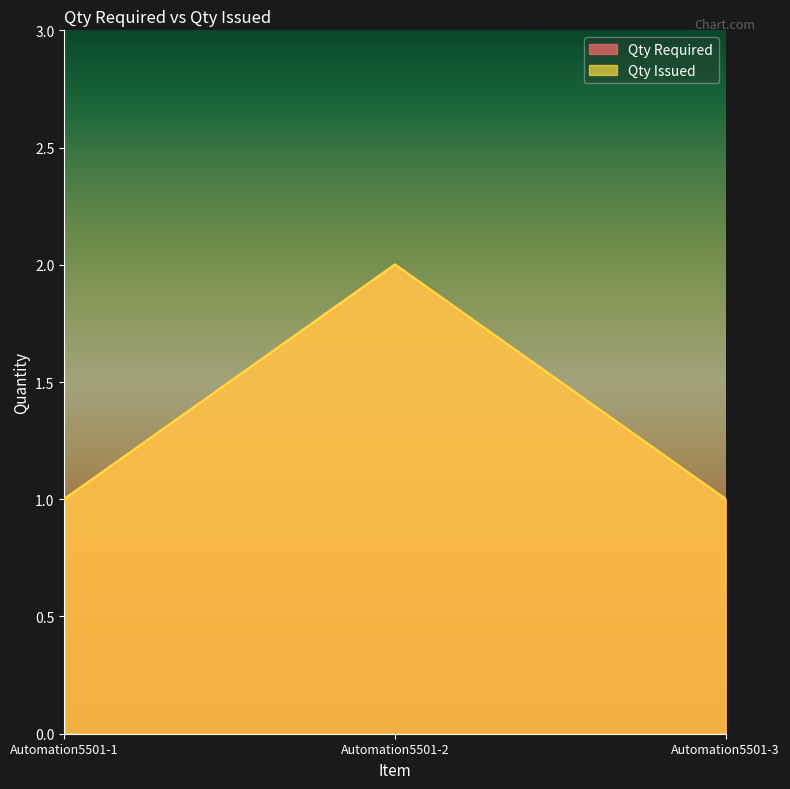

Is it true that Qty Issued equals 1 at Automation5501-3?

True